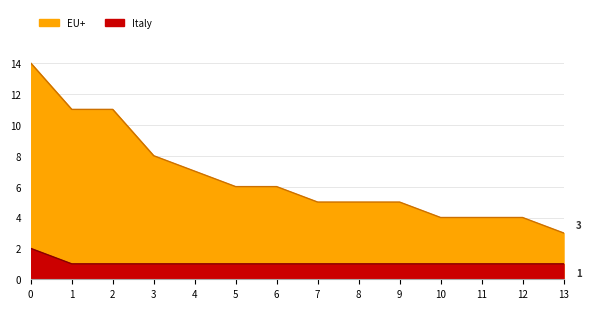

Reading left to right, what are all the values shown in this chart?

0=14	1=11	2=11	3=8	4=7	5=6	6=6	7=5	8=5	9=5	10=4	11=4	12=4	13=3